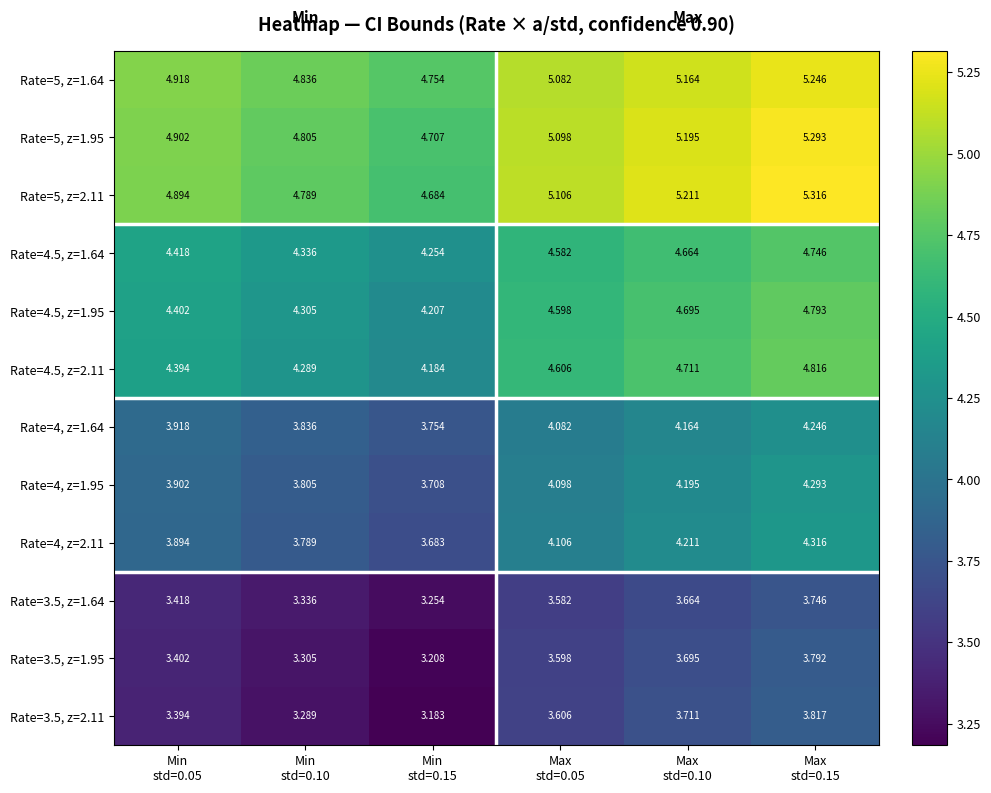

Count the number of data series in this chart.

12